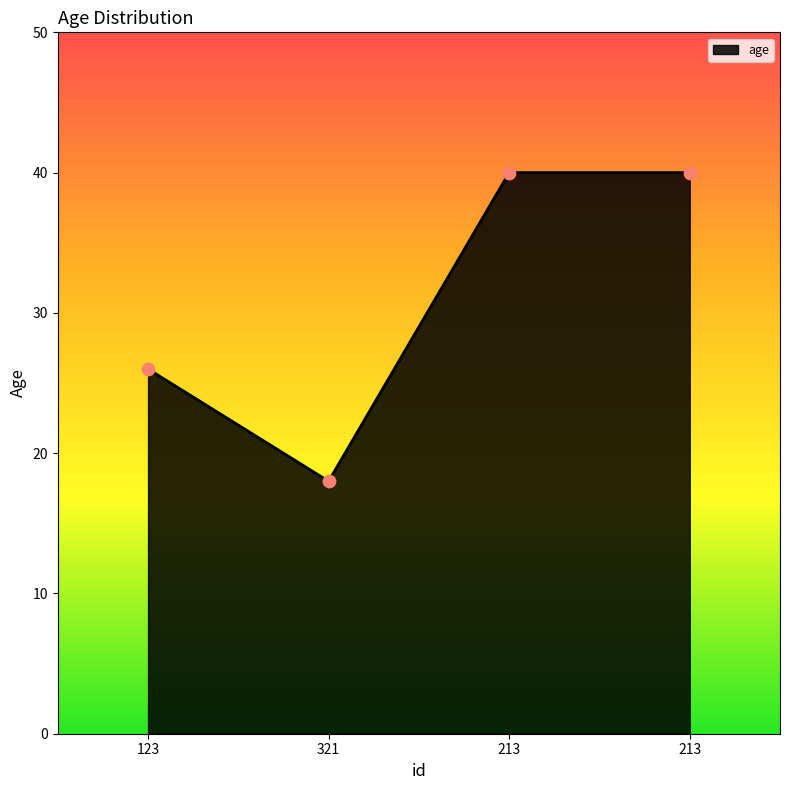

How many lines are shown in the chart?

1